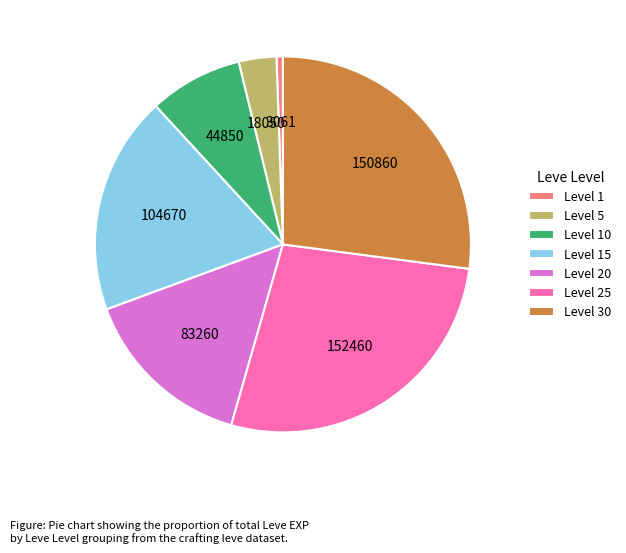

Which has a higher value, Level 1 or Level 25?

Level 25